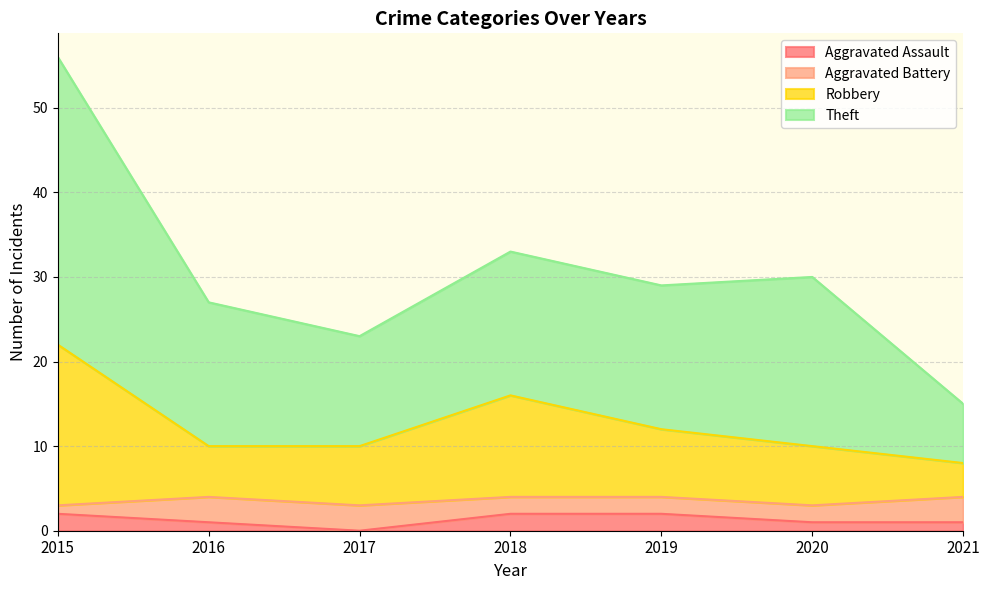

True or false: Theft has a value of 35 at 2016.

False